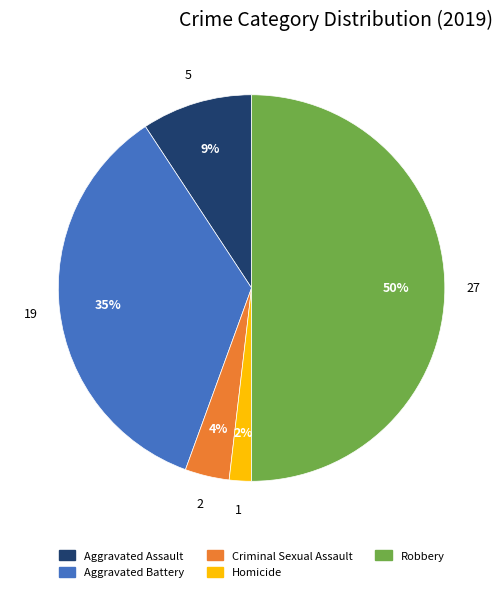

How many slices are in this pie chart?

5